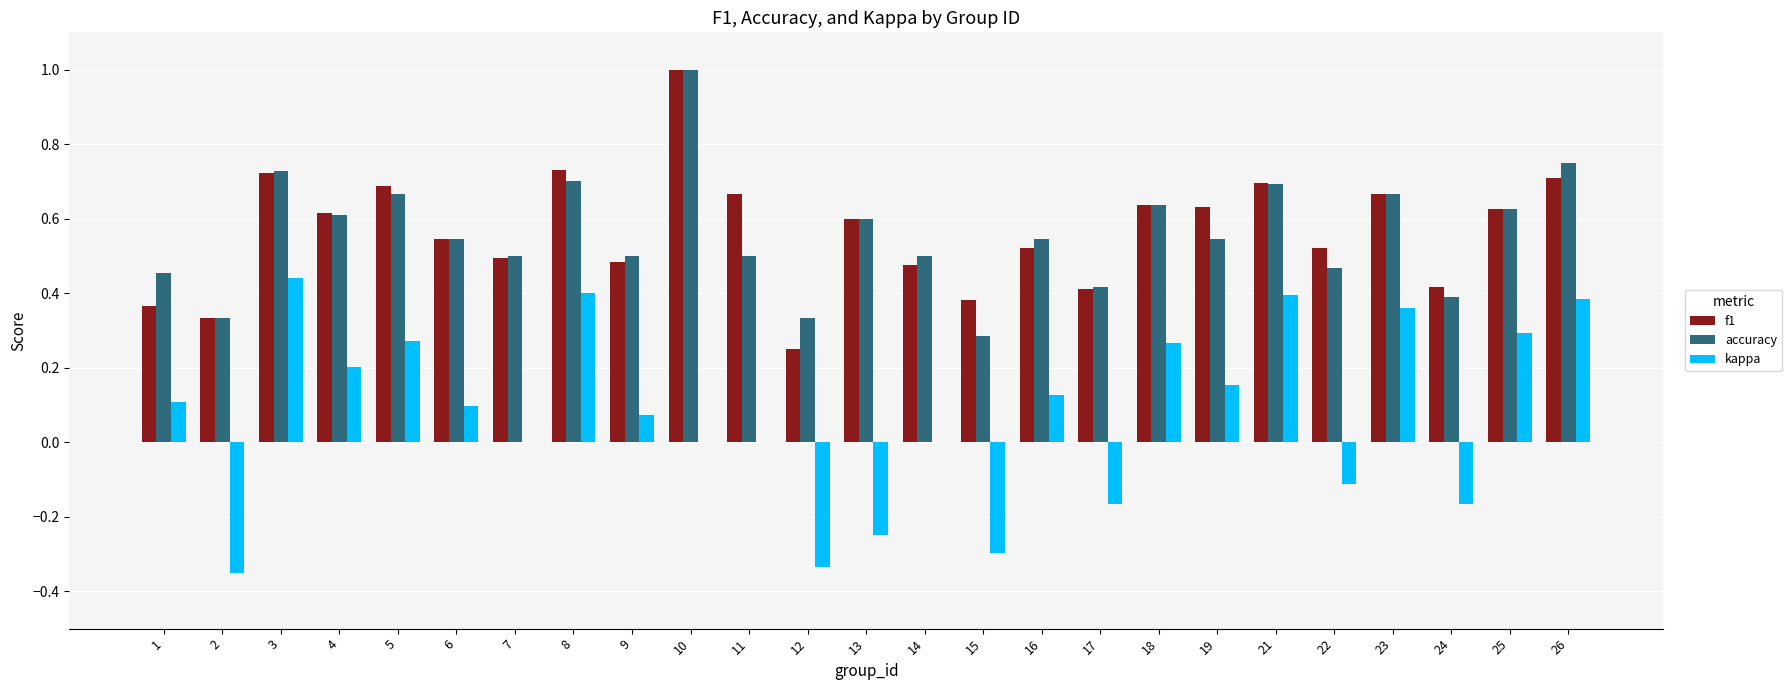

Which series has the widest spread of values?

kappa